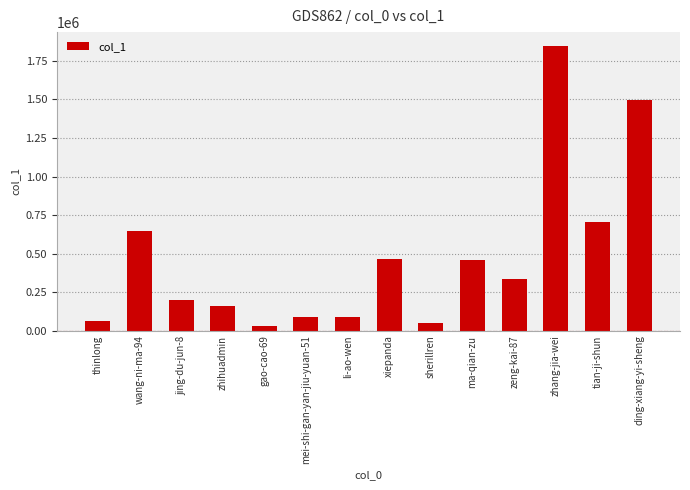

Between sherillren and jing-du-jun-8, which is larger?

jing-du-jun-8